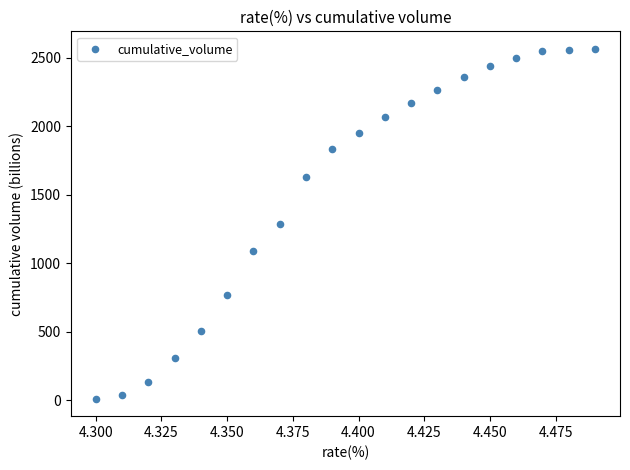

What is the range of Y values (max minus min)?

2556.7